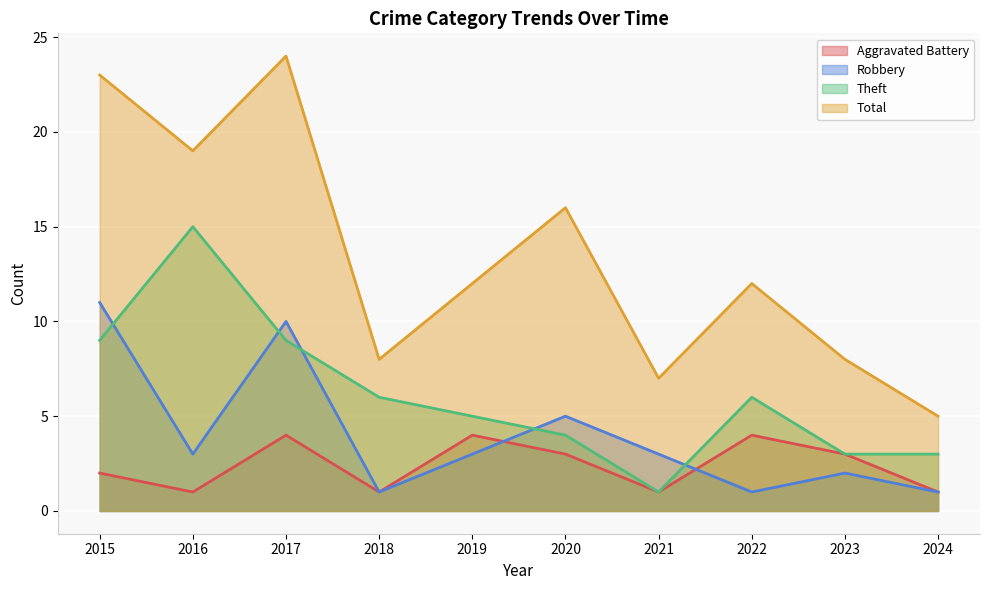

List the series in order of their peak value, highest first.

Total, Theft, Robbery, Aggravated Battery